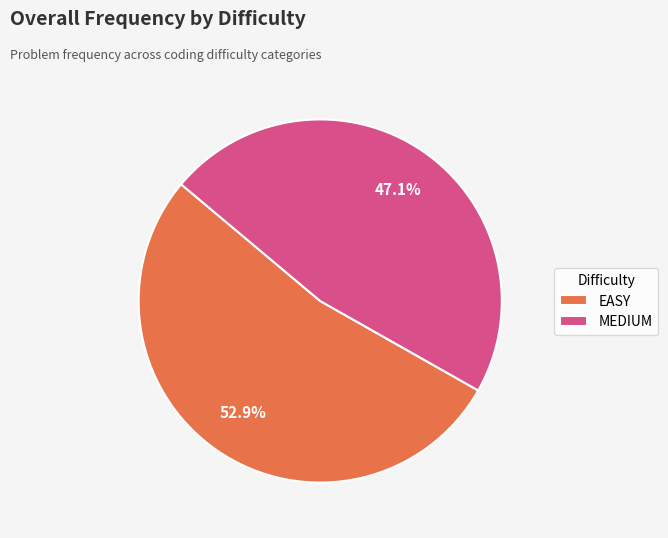

Is it true that MEDIUM is 61% of the pie?

False